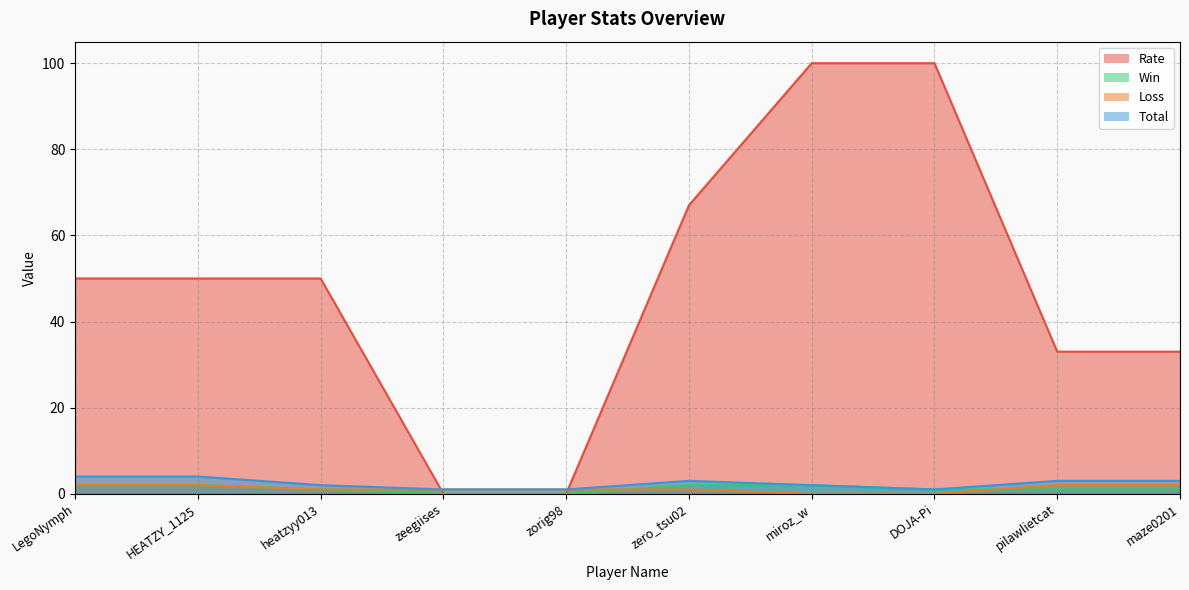

Which series has the largest range (max minus min)?

Rate